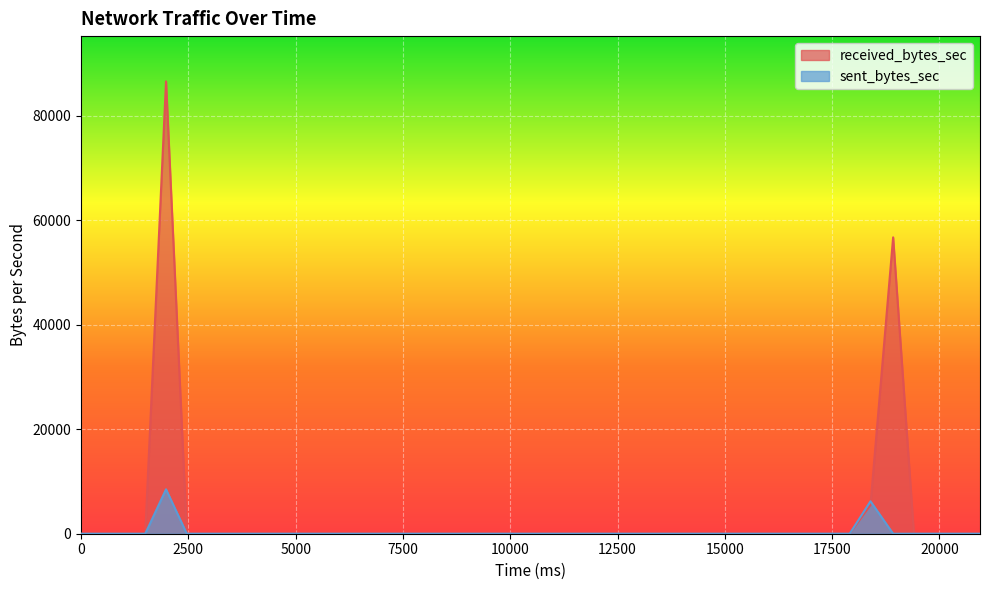

Which series has the widest spread of values?

received_bytes_sec